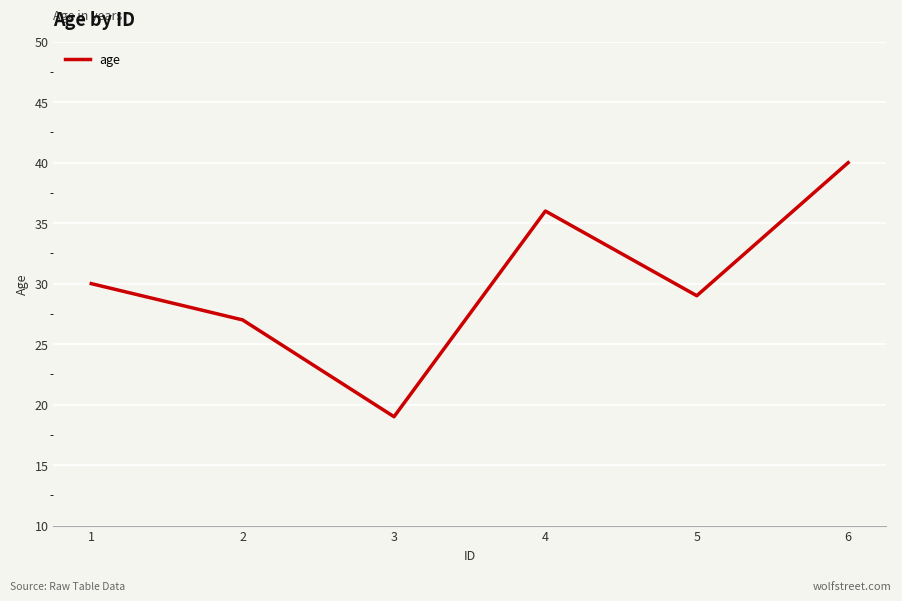

Rank the categories by value from lowest to highest.

3, 2, 5, 1, 4, 6